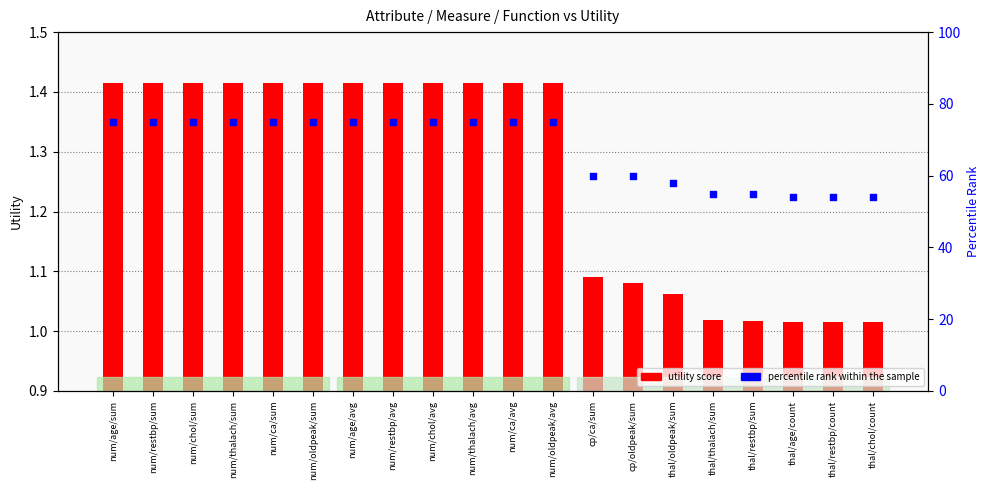

Which series reaches the minimum Y coordinate?

utility score